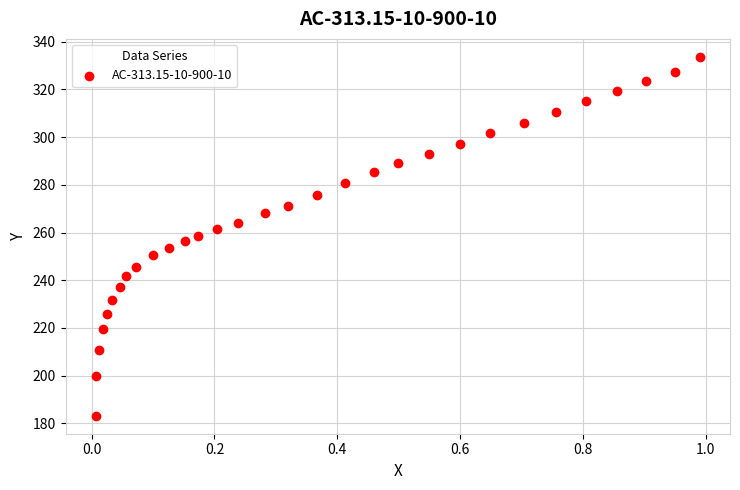

What is the range of X values (max minus min)?

1.0